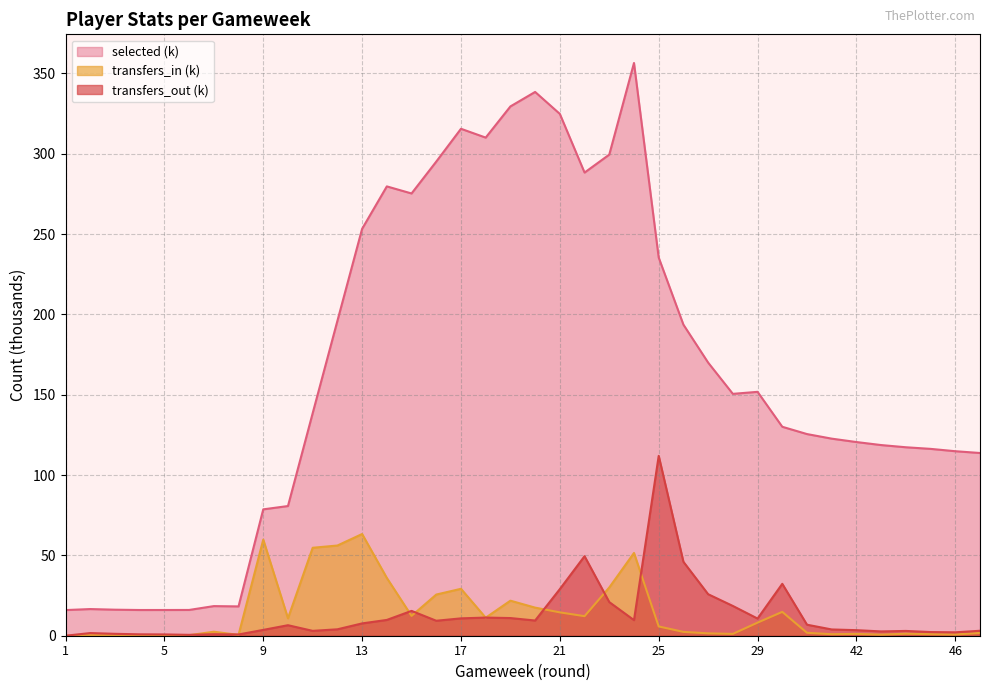

Does the chart have visible grid lines?

Yes